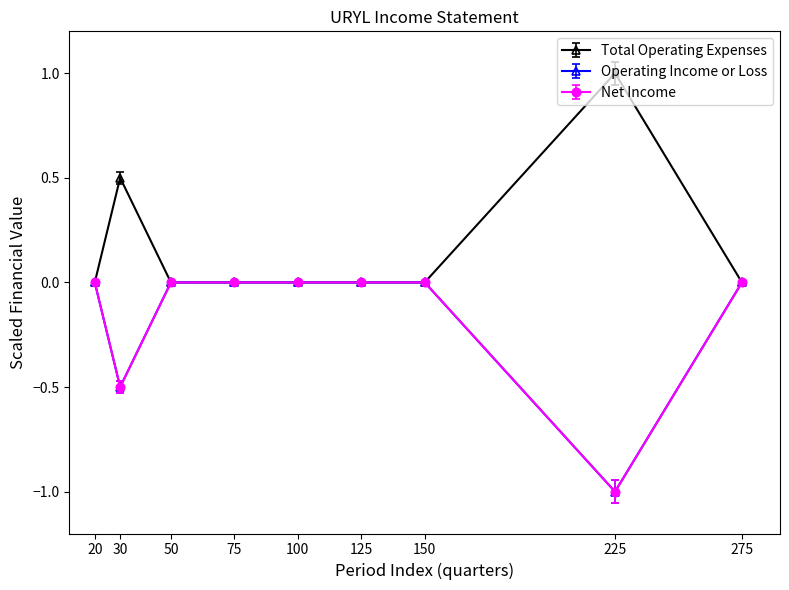

True or false: Operating Income or Loss and Net Income intersect in this chart.

False